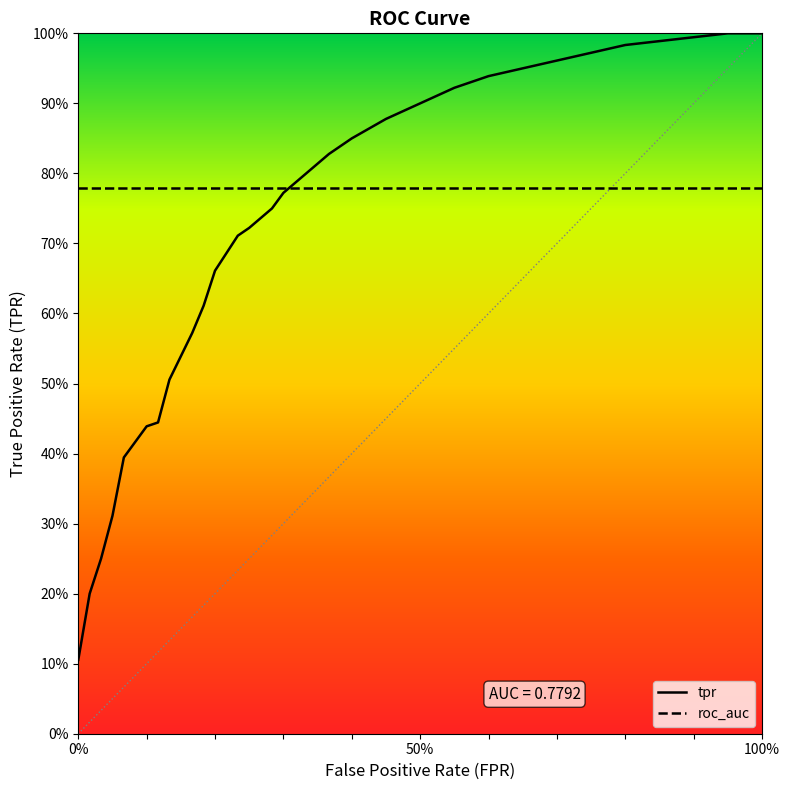

What are all the series names shown in the legend?

tpr, roc_auc